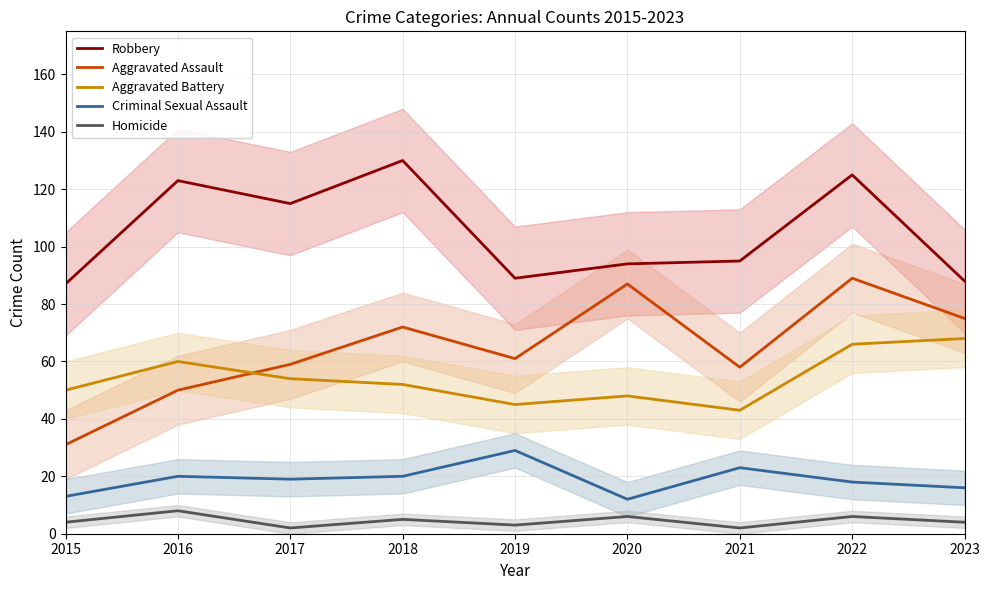

True or false: Homicide and Criminal Sexual Assault cross at least once.

False